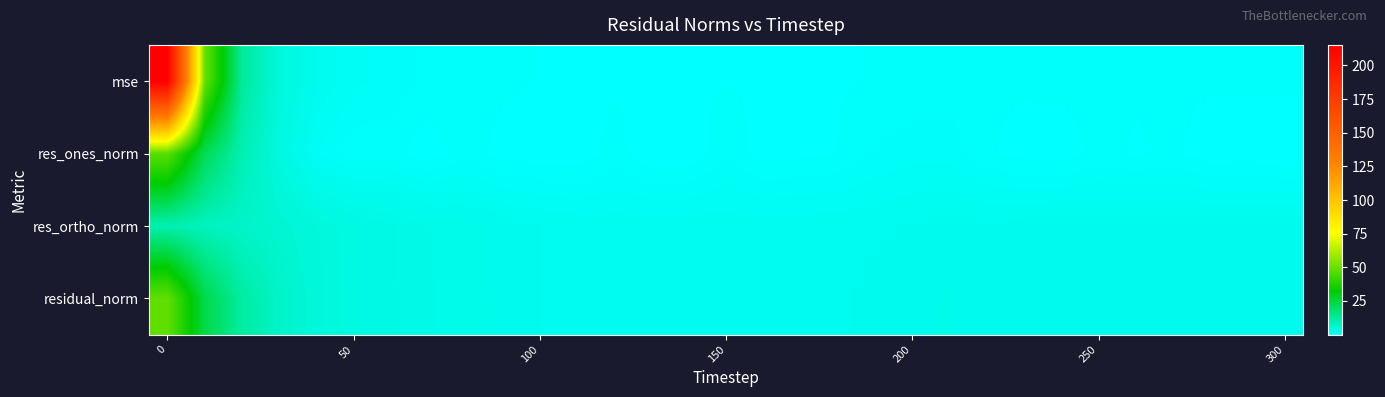

How many categories are shown in the chart?

31